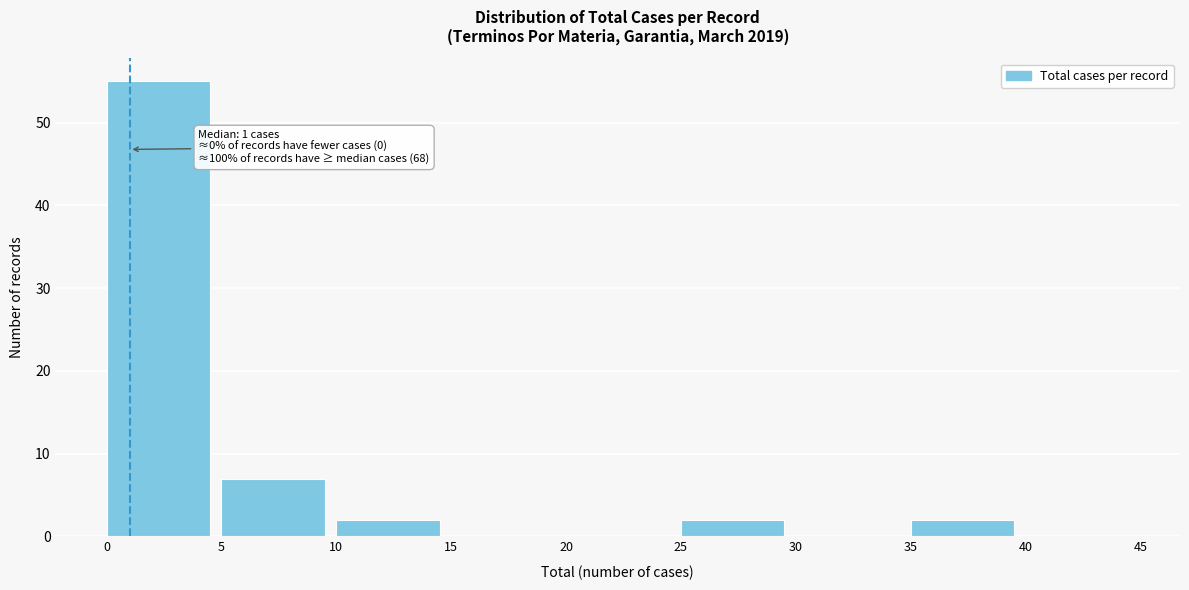

Which range on the x-axis has the tallest bar?

0 to 5